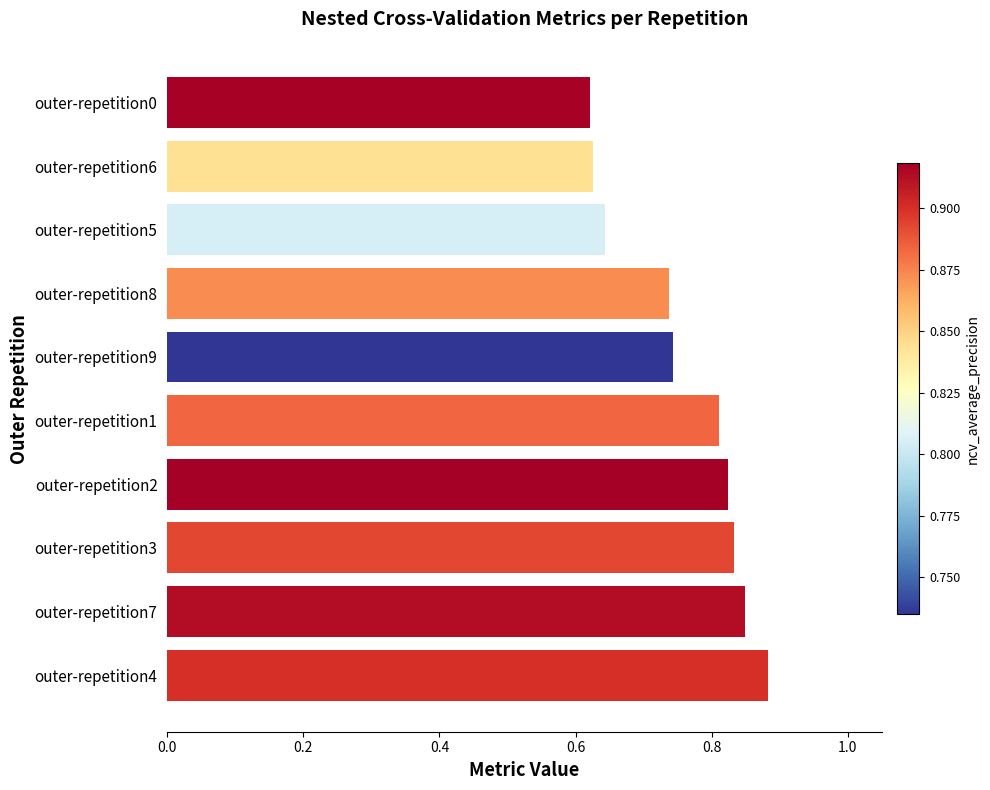

Which category has the highest value across all series?

outer-repetition4